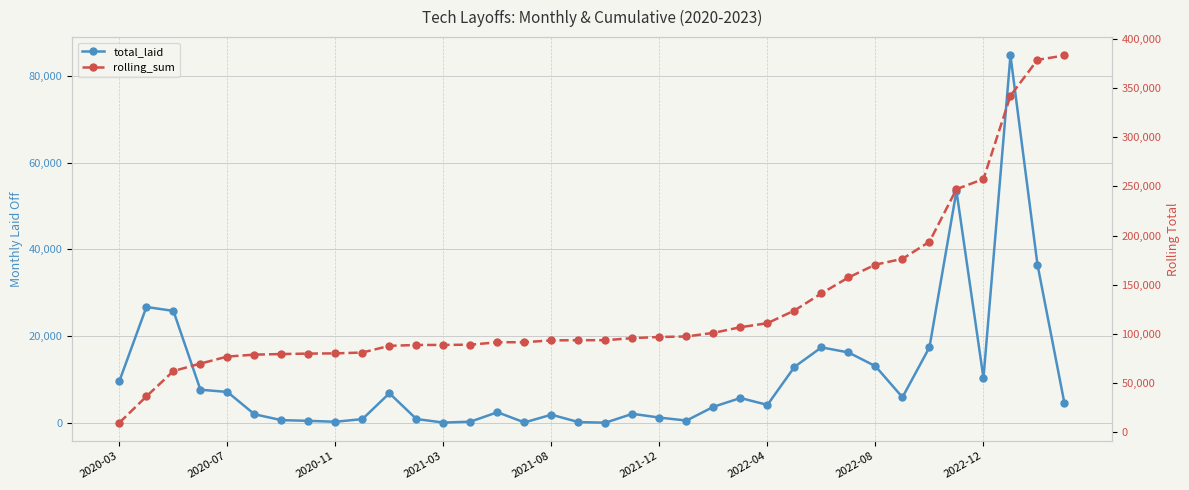

At 22, list the series in order from smallest to largest.

total_laid, rolling_sum